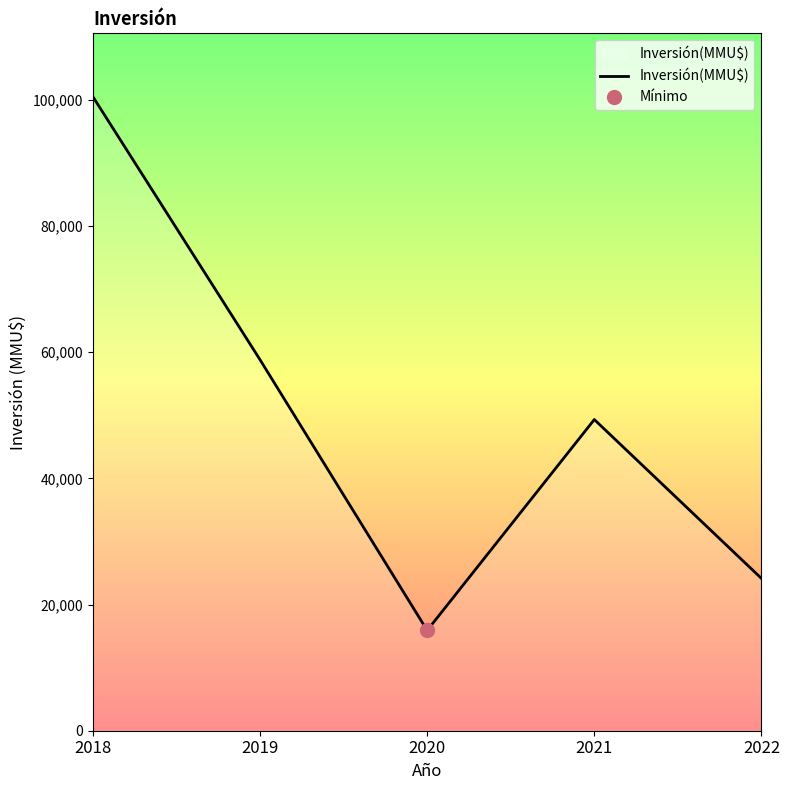

The value at 2018 is 136449. True or false?

False